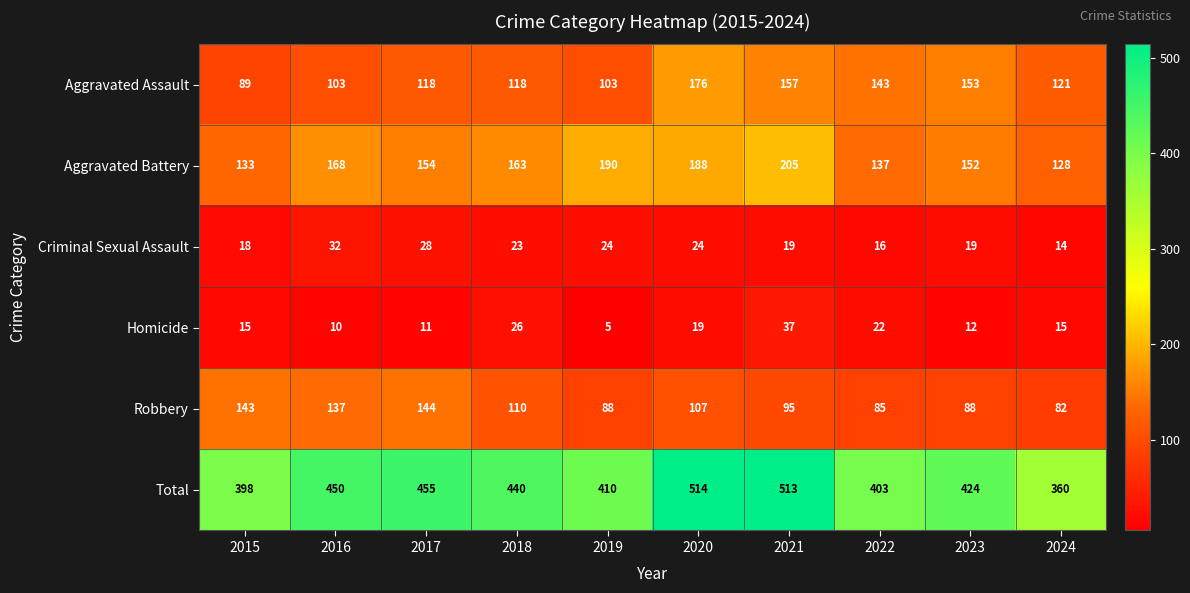

At which category does the chart reach its minimum across all series?

2019